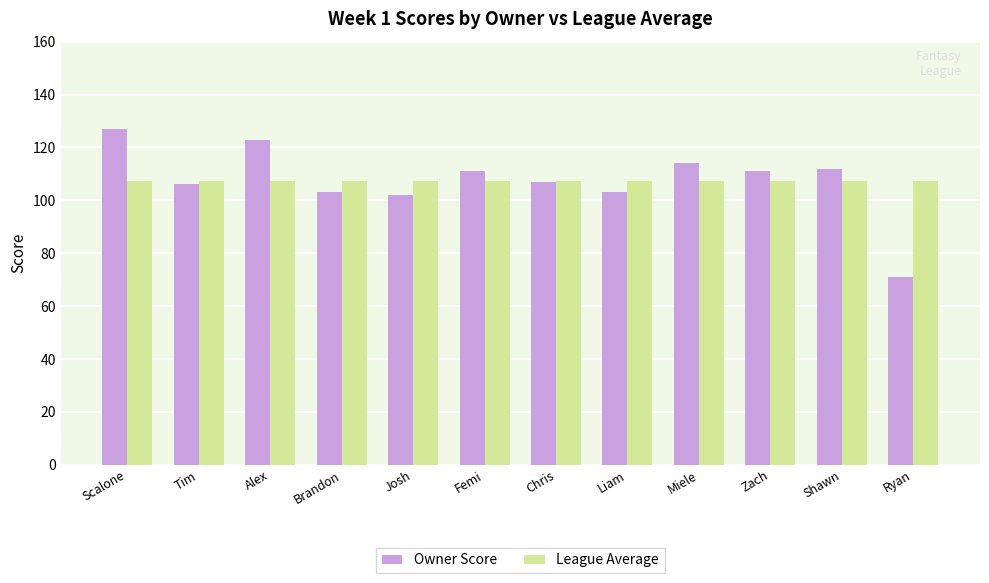

Reading left to right, transcribe all the data shown in this chart.

Owner Score: Scalone=127.0	Tim=106.0	Alex=123.0	Brandon=103.0	Josh=102.0	Femi=111.0	Chris=107.0	Liam=103.0	Miele=114.0	Zach=111.0	Shawn=112.0	Ryan=71.0
League Average: Scalone=107.5	Tim=107.5	Alex=107.5	Brandon=107.5	Josh=107.5	Femi=107.5	Chris=107.5	Liam=107.5	Miele=107.5	Zach=107.5	Shawn=107.5	Ryan=107.5